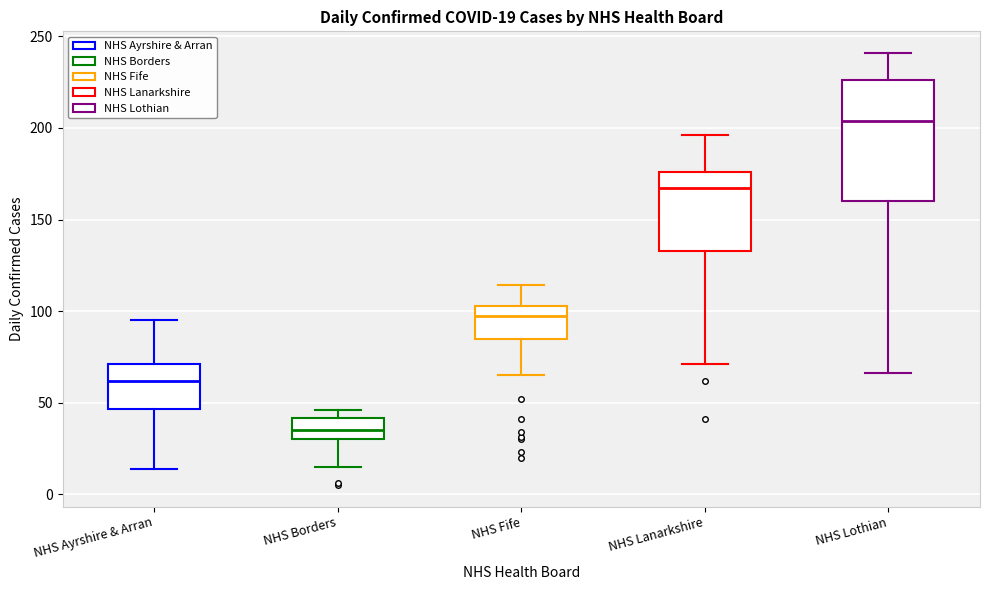

Which box's median line is the highest?

NHS Lothian